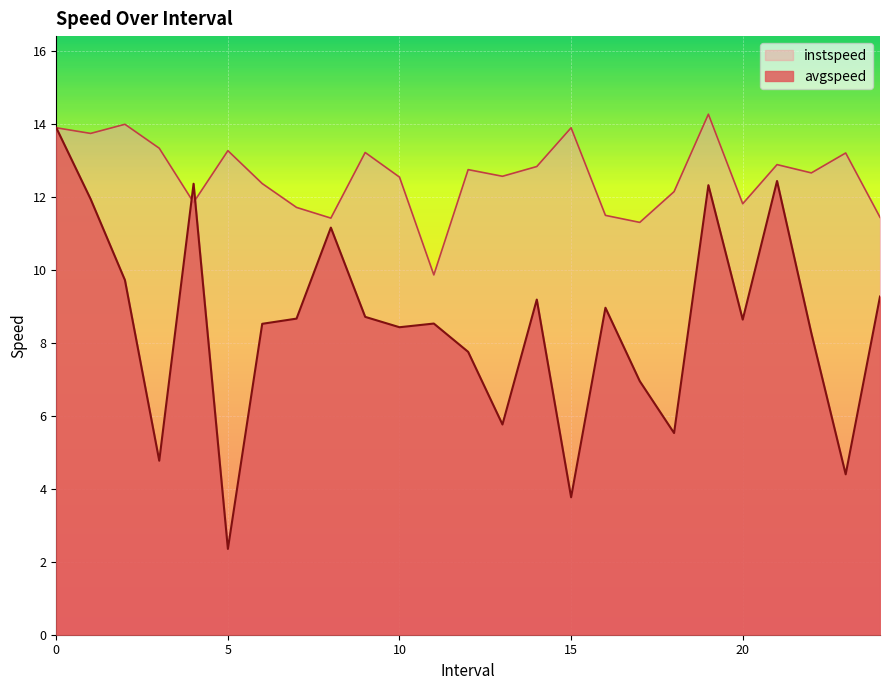

Which label corresponds to the smallest value in the chart?

5